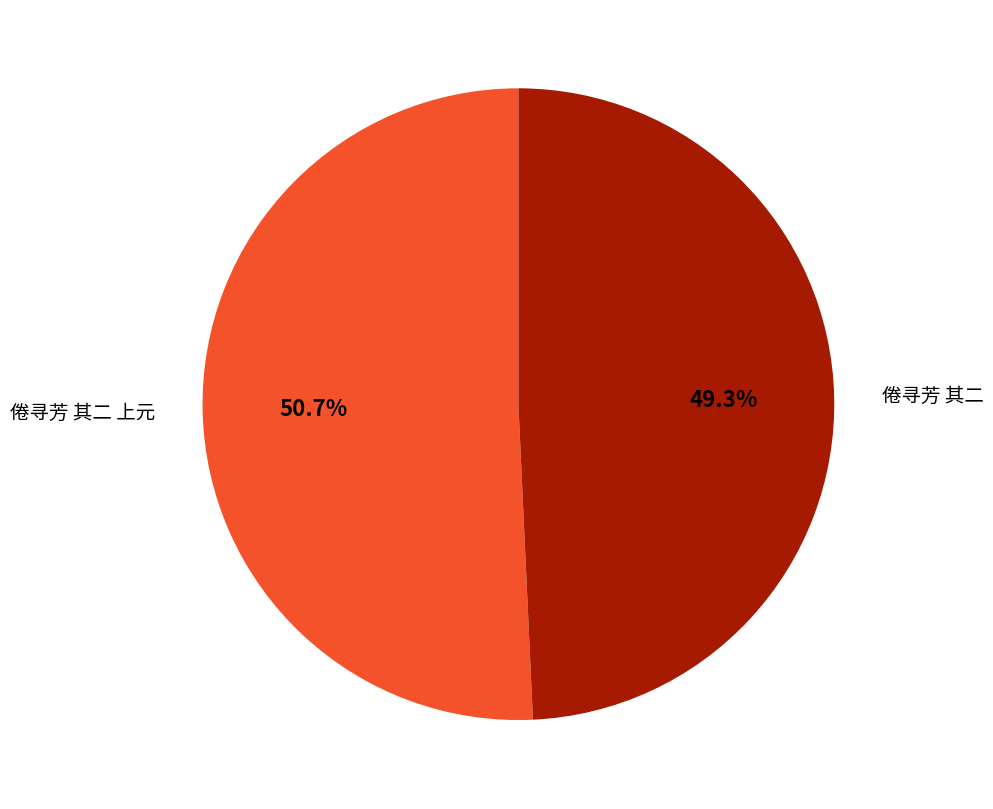

Approximately how many times larger is the value at 倦寻芳 其二 上元 compared to 倦寻芳 其二?

1.0